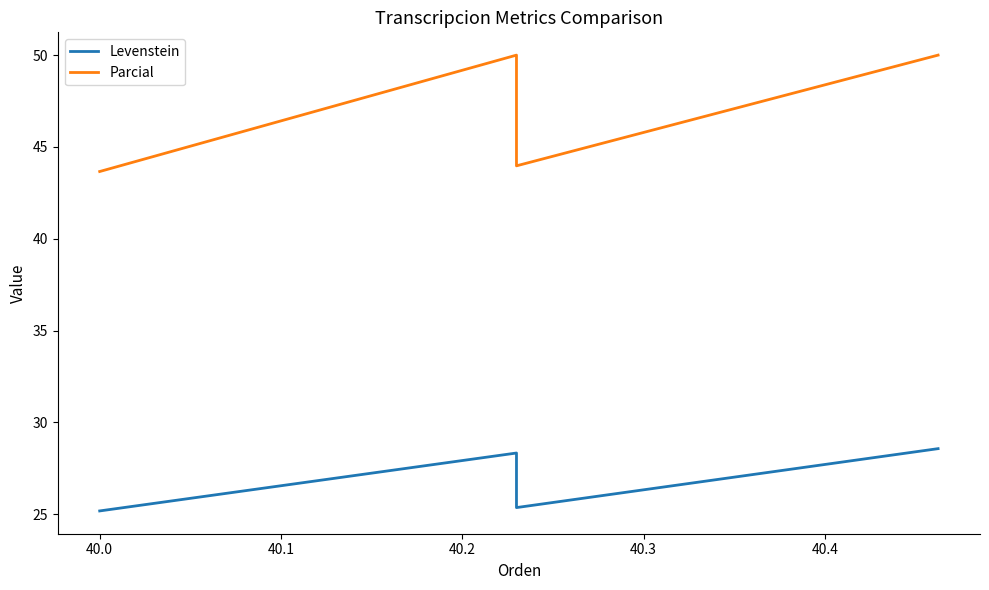

What is the minimum value shown in the chart?

25.2